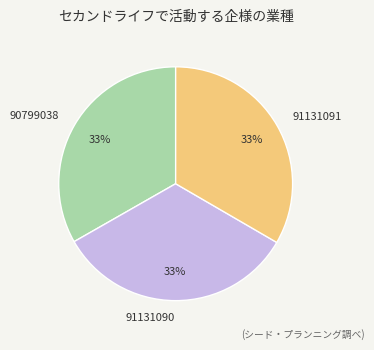

Count the number of slices in the pie.

3